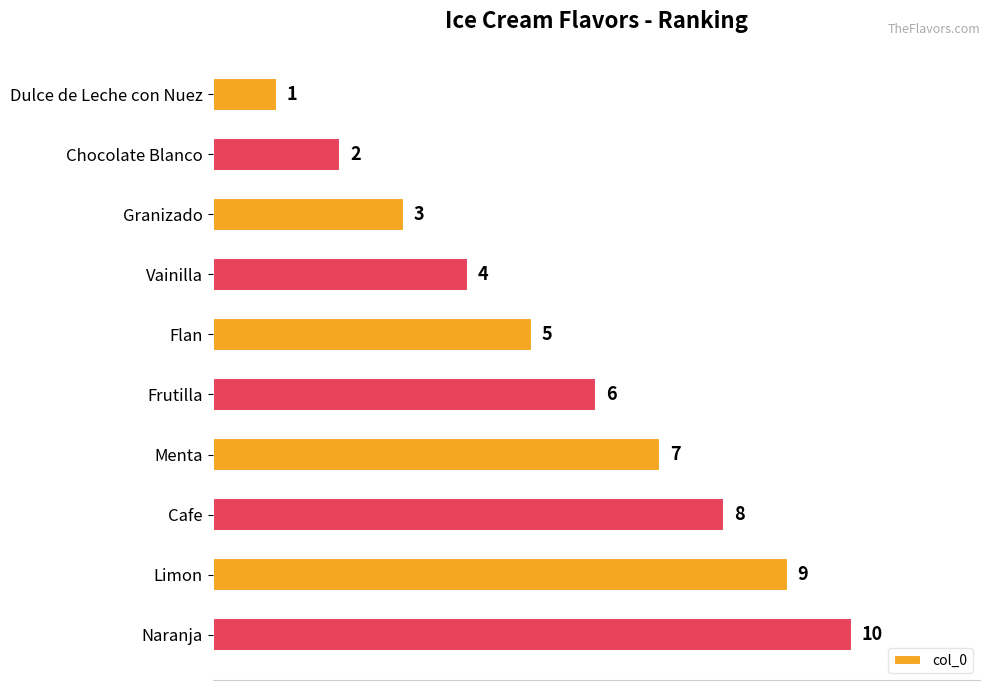

Rank the categories by value from lowest to highest.

Dulce de Leche con Nuez, Chocolate Blanco, Granizado, Vainilla, Flan, Frutilla, Menta, Cafe, Limon, Naranja